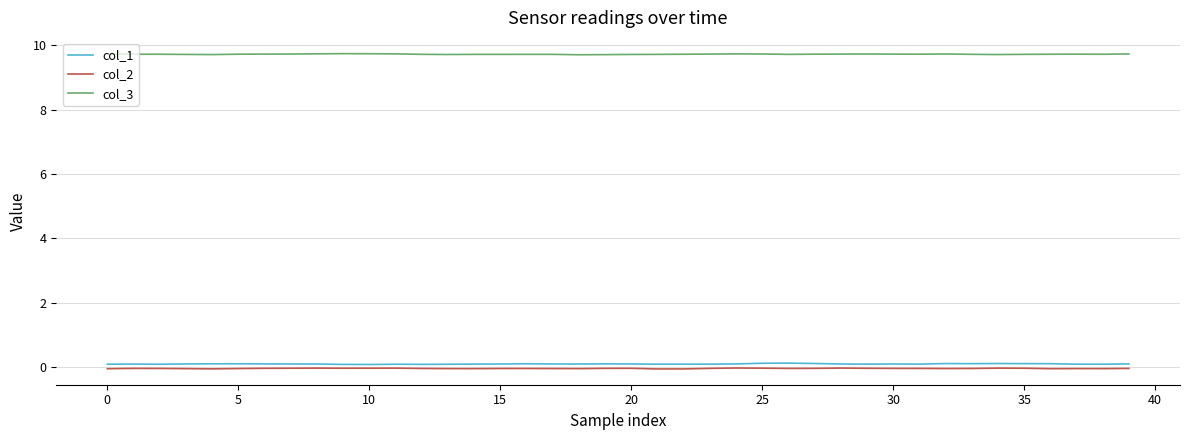

True or false: col_3 has more than 2 points higher than both neighbors.

True